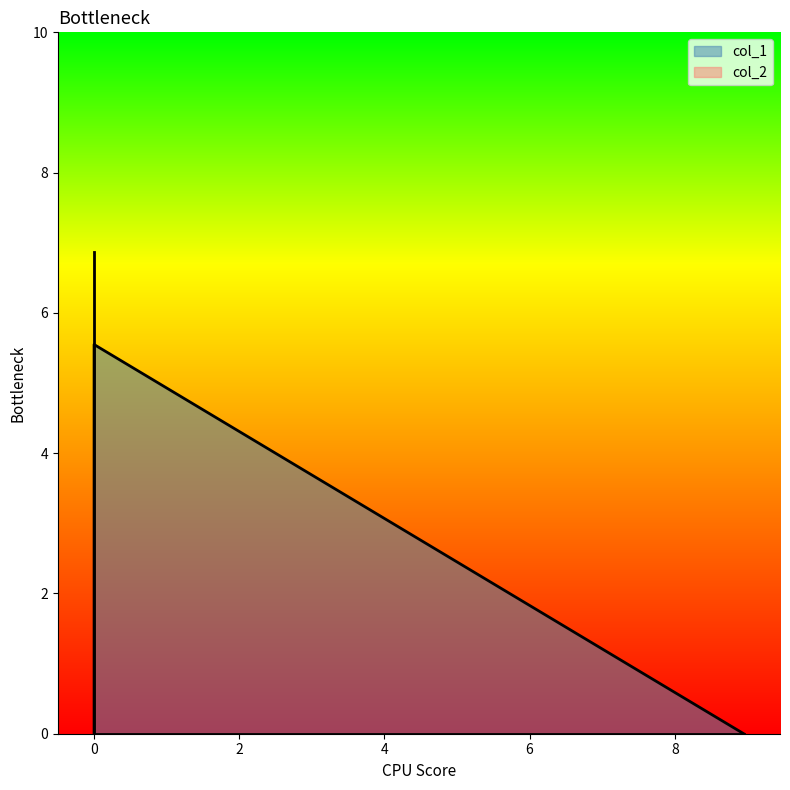

What is the sum of the col_1 values at 1 and 0?

5.5